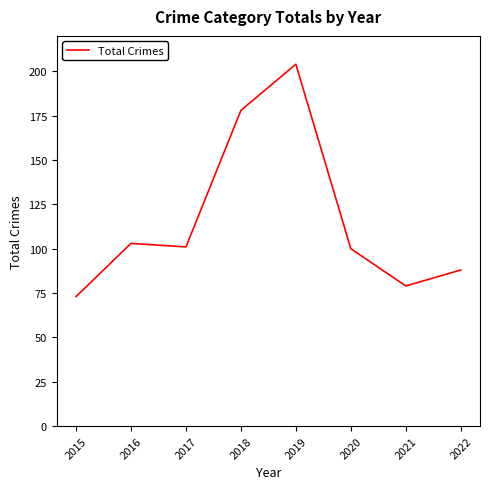

How many values are below 101?

4